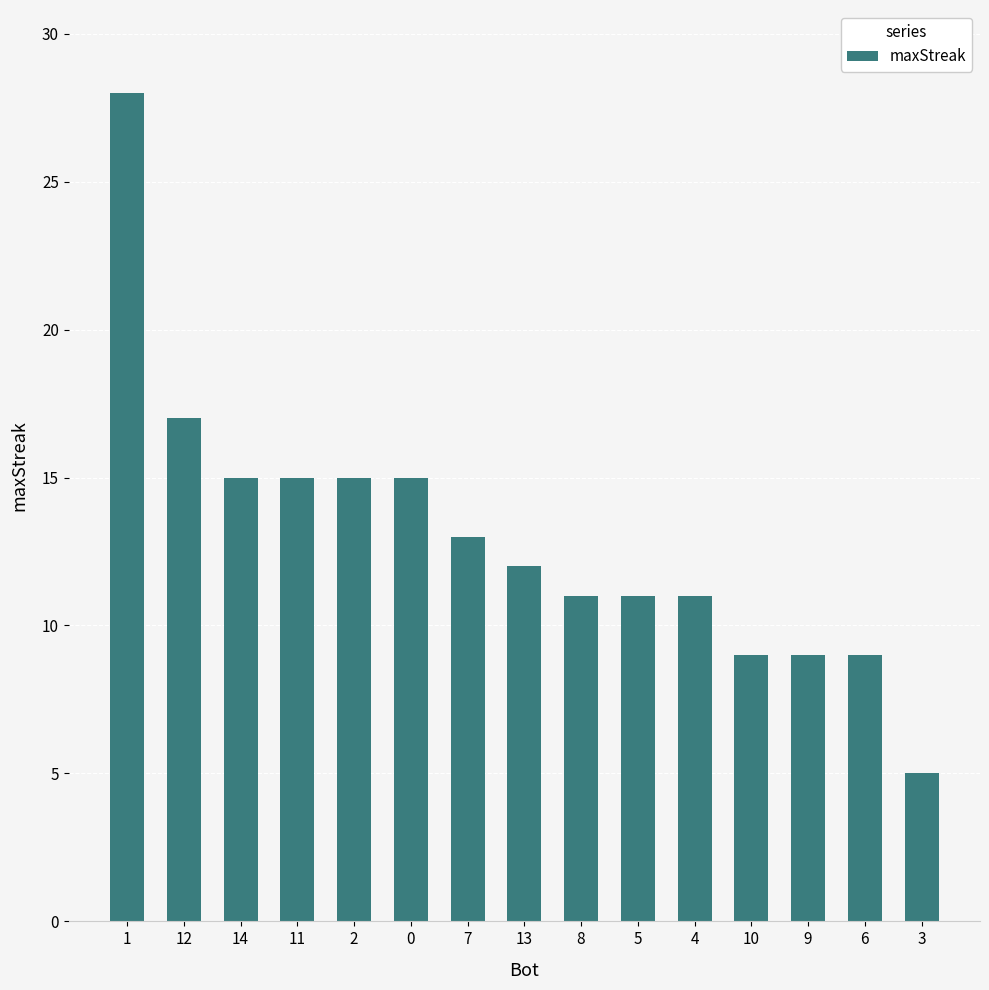

Is it true that the value at 10 is 9?

True